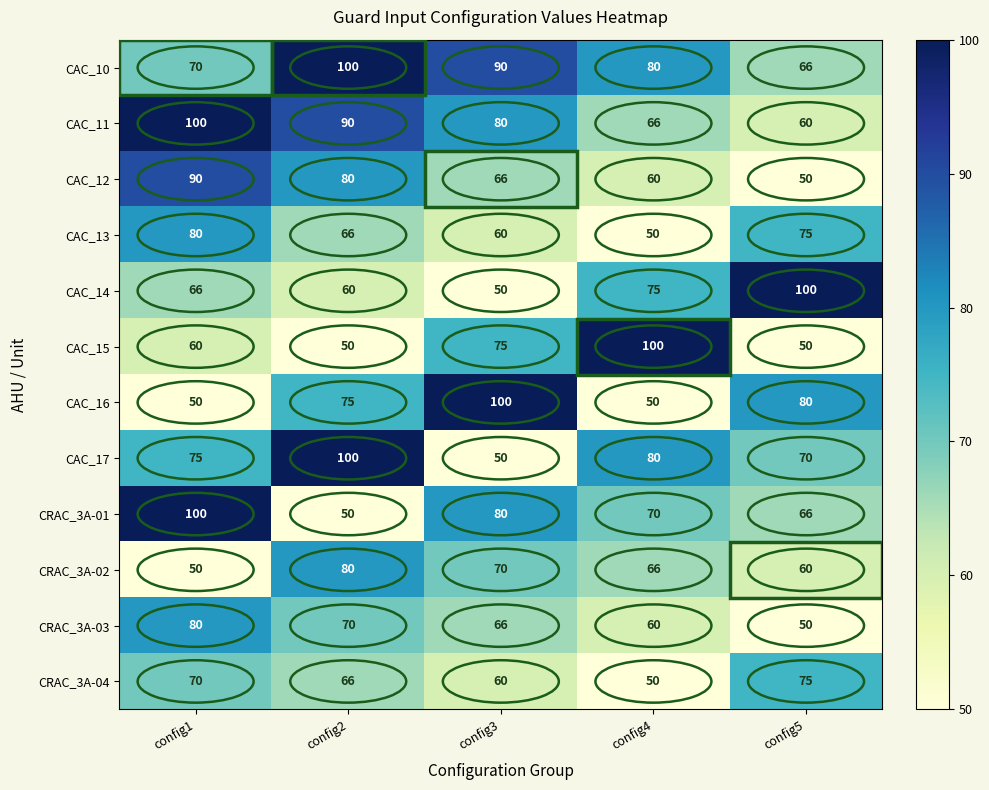

Rank the categories by CAC_10 value from lowest to highest.

config5, config1, config4, config3, config2